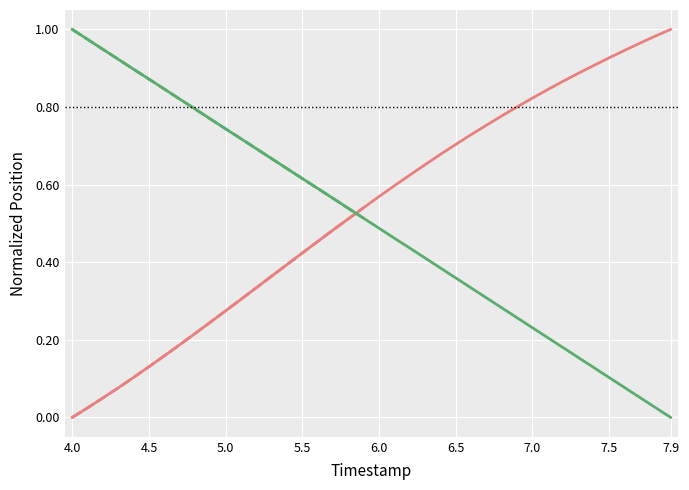

How many values in the X series exceed 0?

39